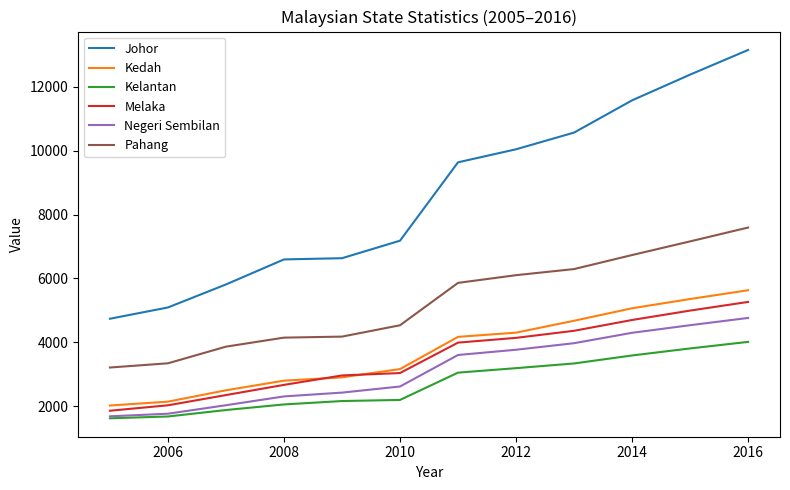

What is the highest value of the Johor series?

13148